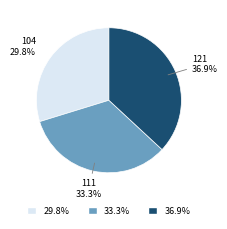

Is there a majority slice in this chart?

No